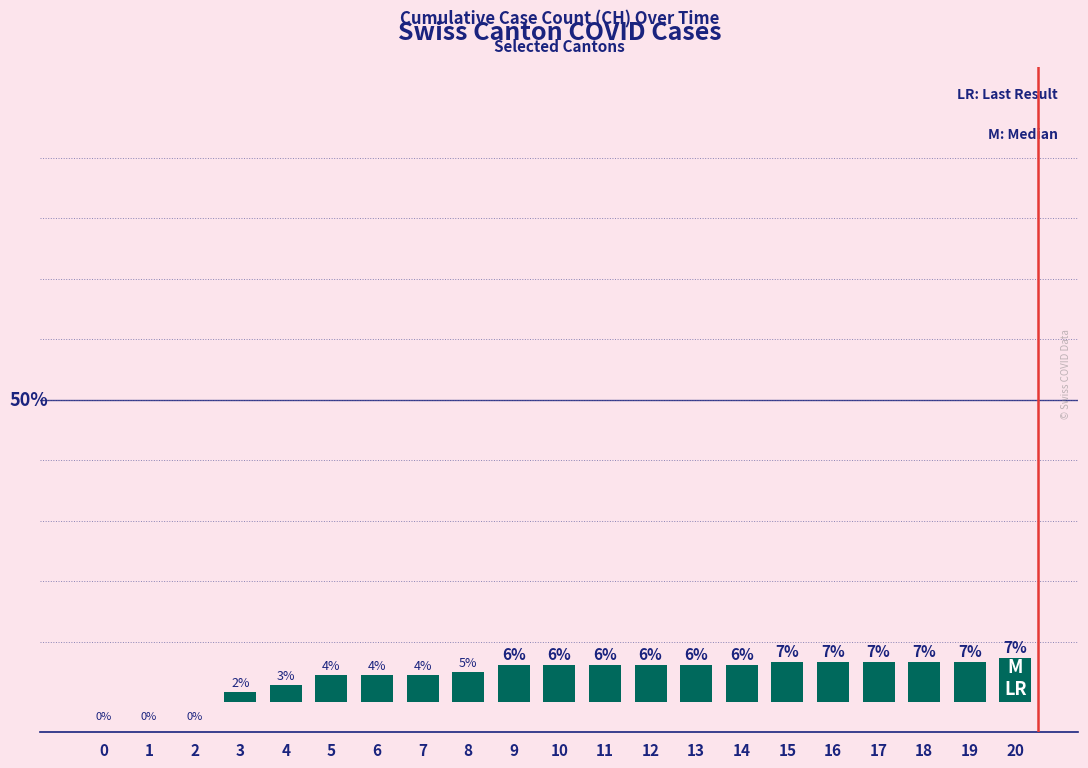

At which label is the value closest to 3?

4